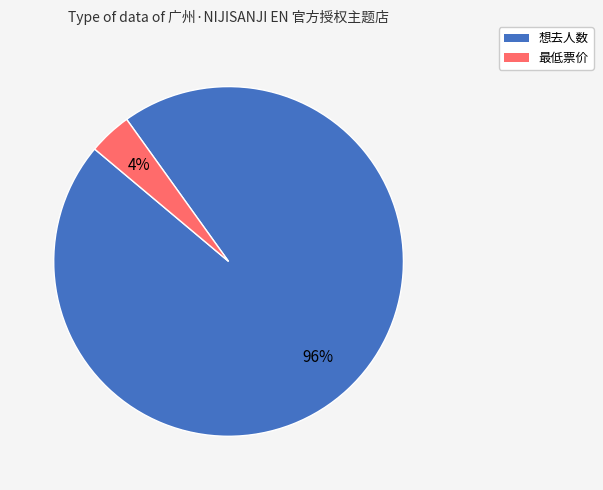

Which category accounts for the majority?

想去人数